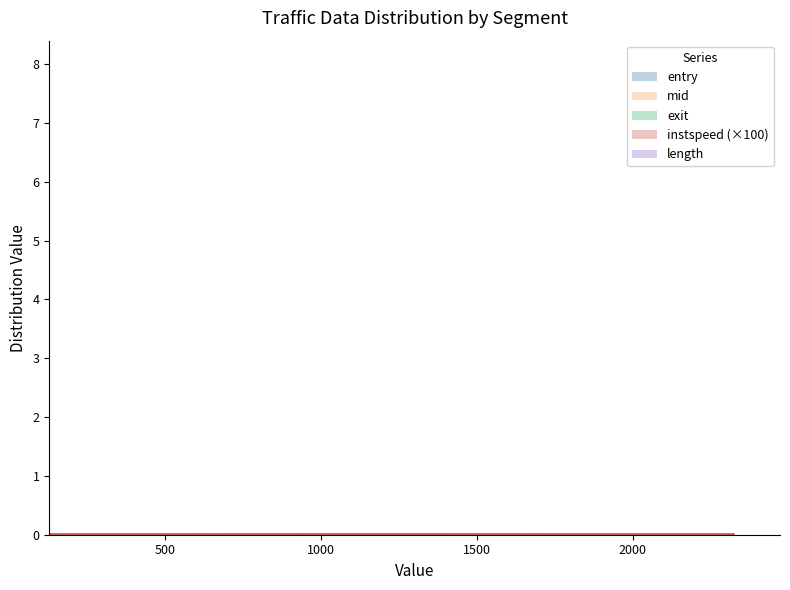

Which series has the widest spread of values?

length